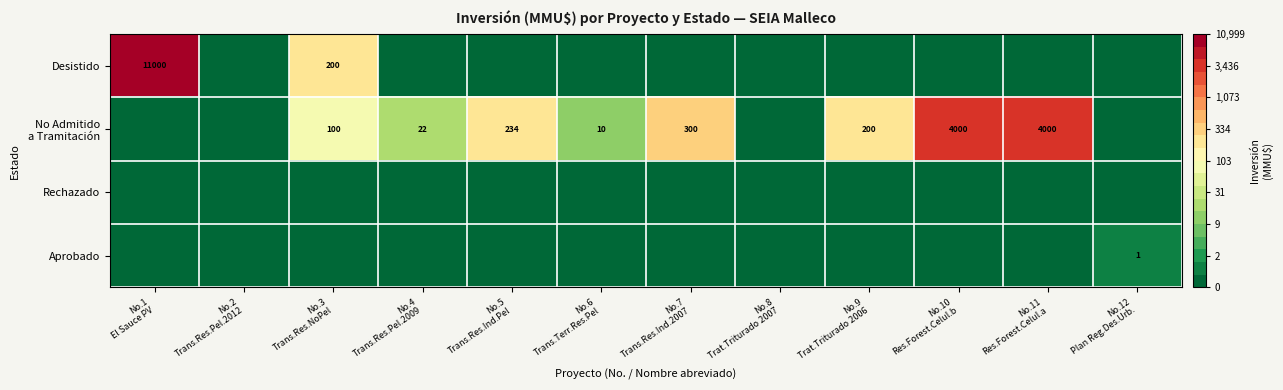

How many positive values does the No Admitido a Tramitación series have?

8